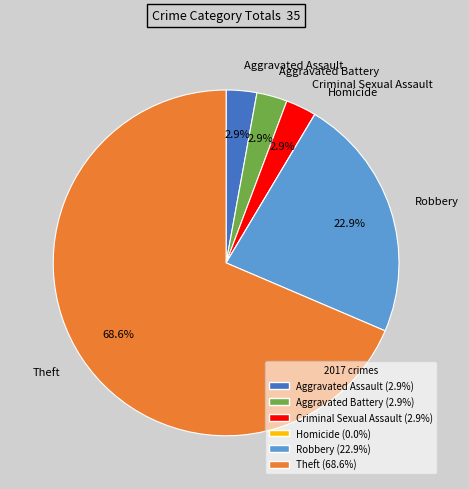

Between Theft and Robbery, which is larger?

Theft